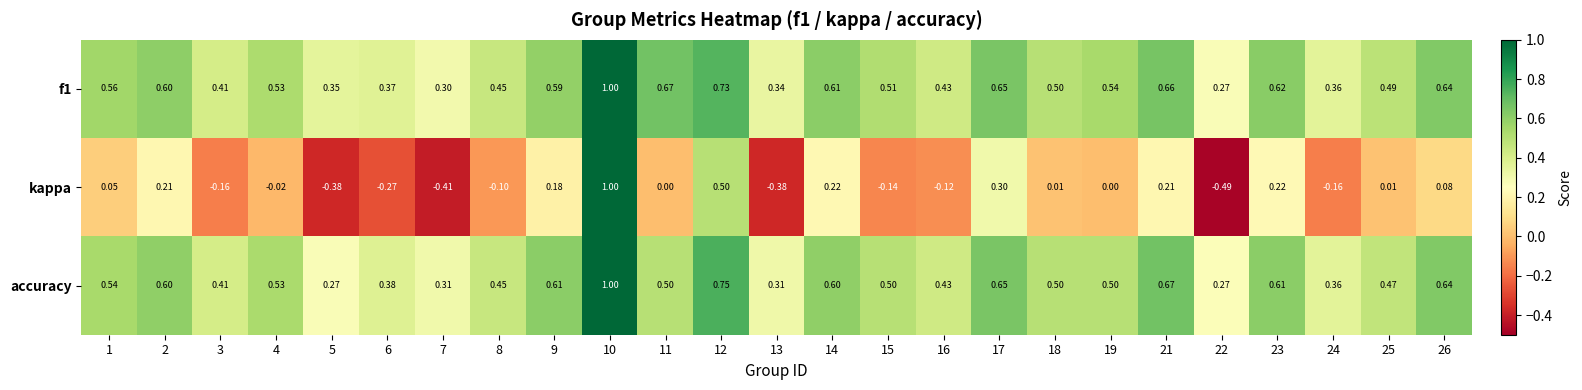

Which series has the widest spread of values?

kappa